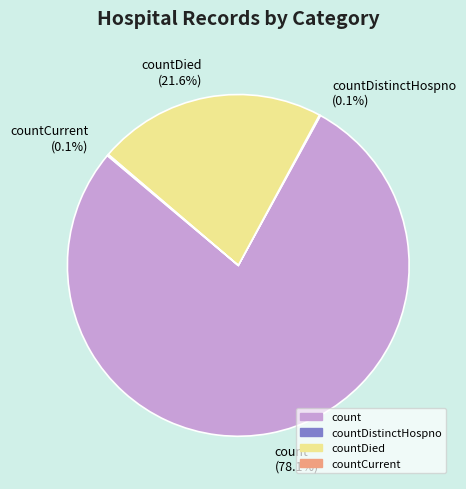

Which has a higher value, count (78.1%) or countDied (21.6%)?

count (78.1%)